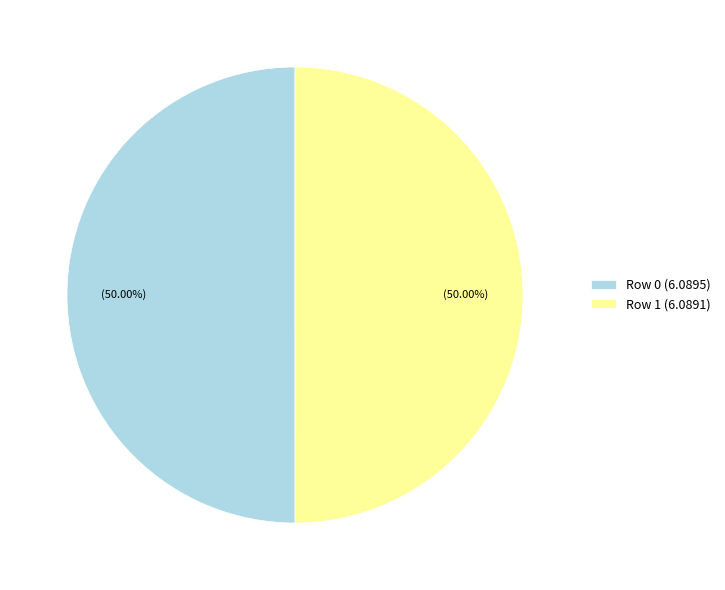

To the nearest percent, what is the average slice percentage?

50%